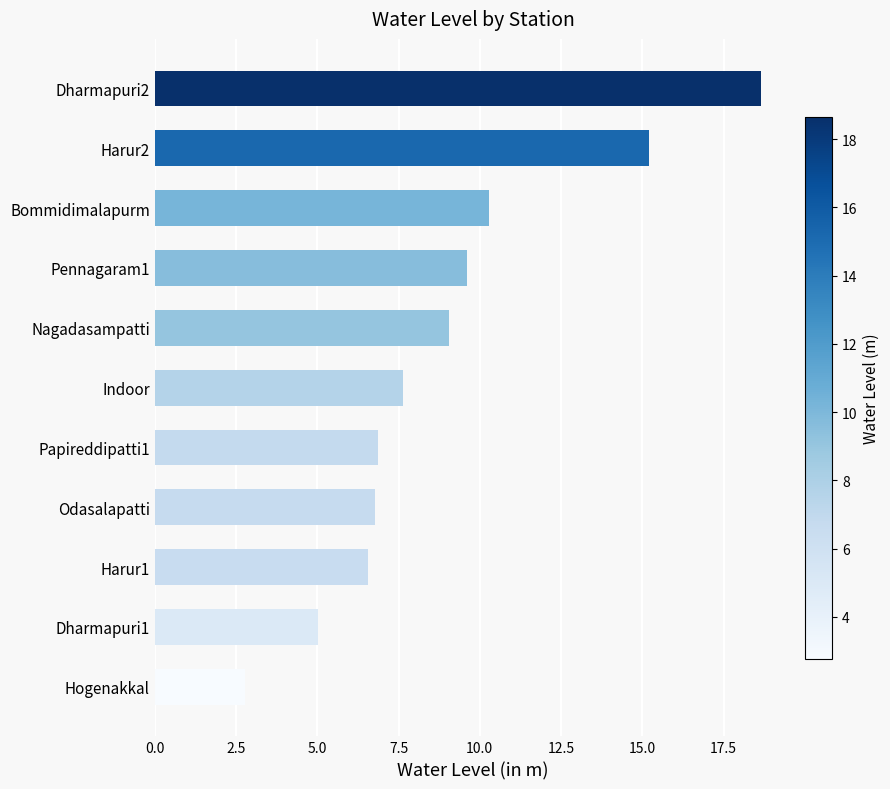

What position from the bottom is Nagadasampatti?

7